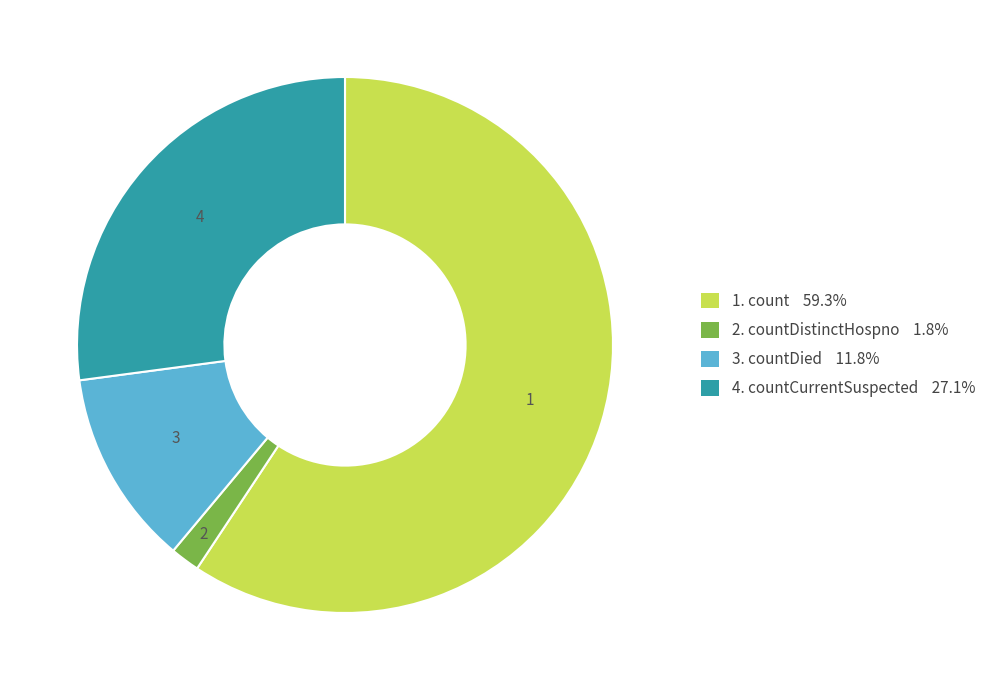

Is there any slice that represents more than half of the pie?

Yes